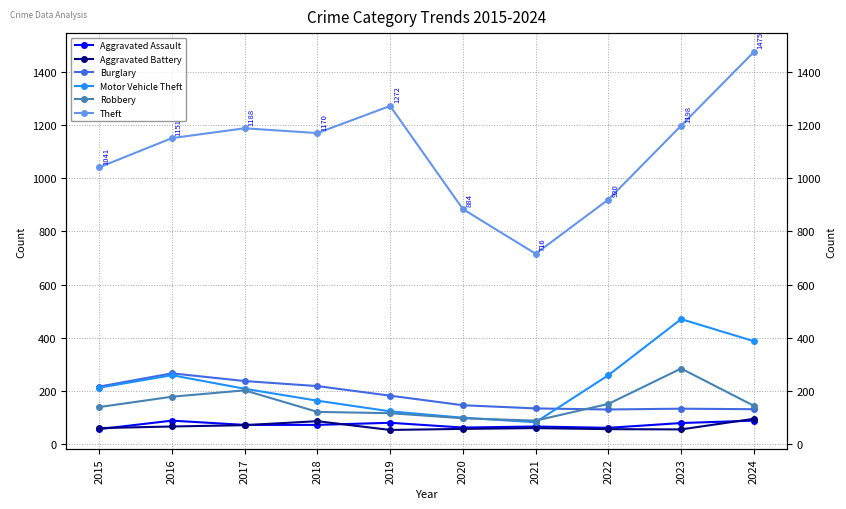

The Theft series shows 938 at 2024. True or false?

False